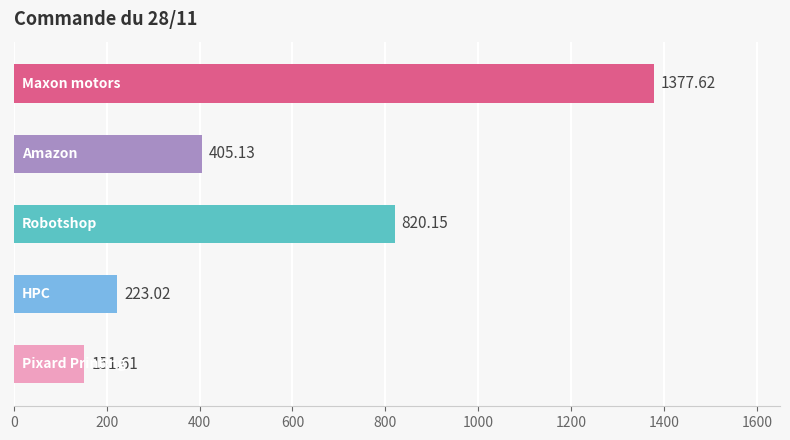

How many values exceed 405?

3